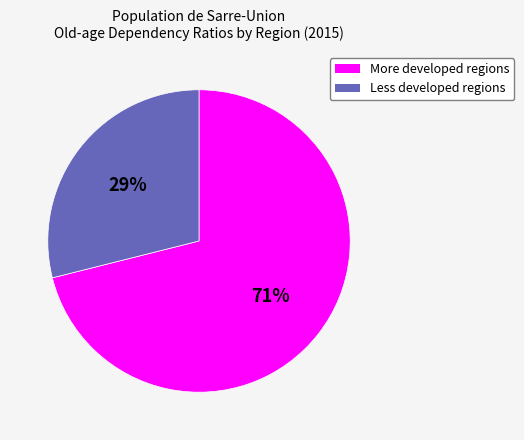

To the nearest percent, what is the average slice percentage?

50%